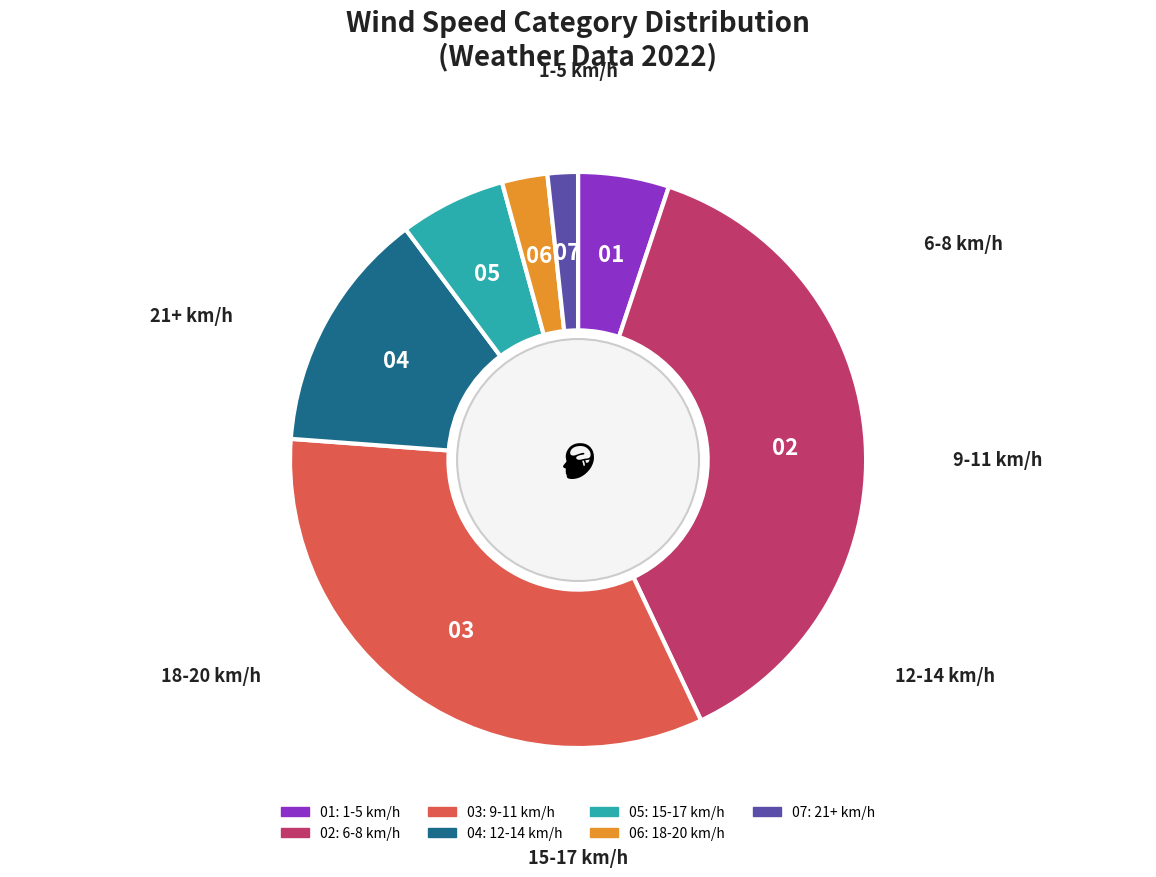

Does any single category account for the majority?

No